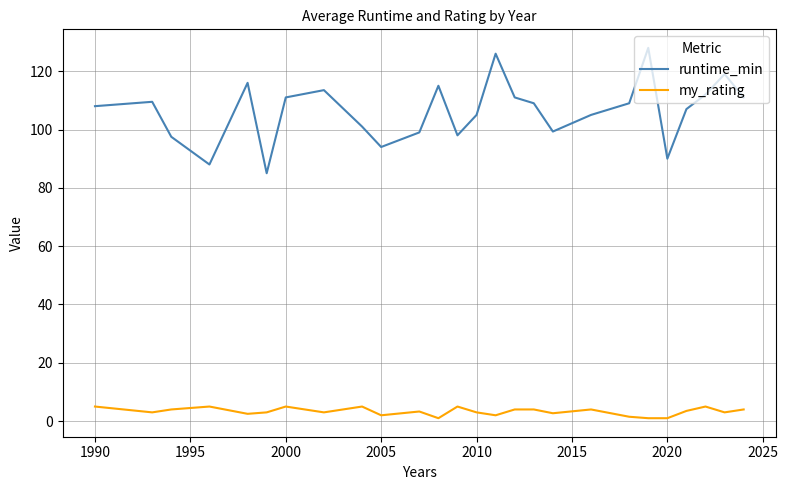

Which series has the largest total across all categories?

runtime_min